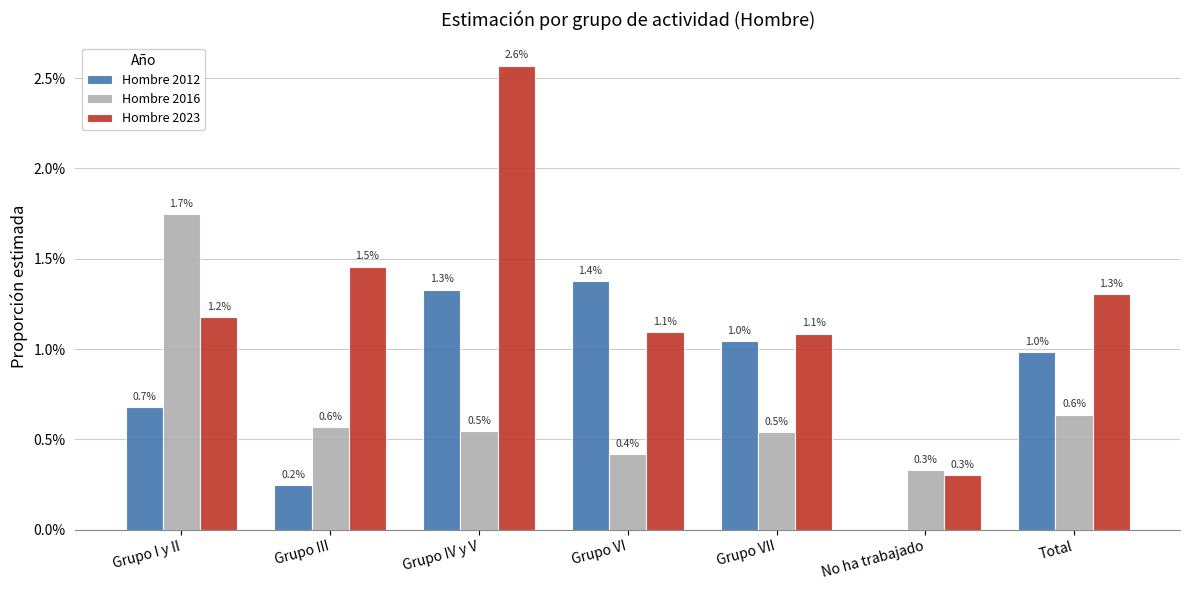

Between Grupo III and Total, which series saw the biggest shift?

Hombre 2012